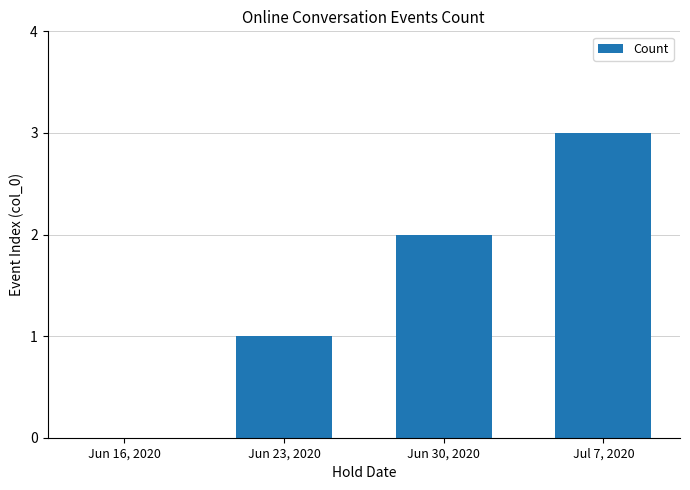

Approximately how many times larger is the value at Jun 30, 2020 compared to Jun 23, 2020?

2.0